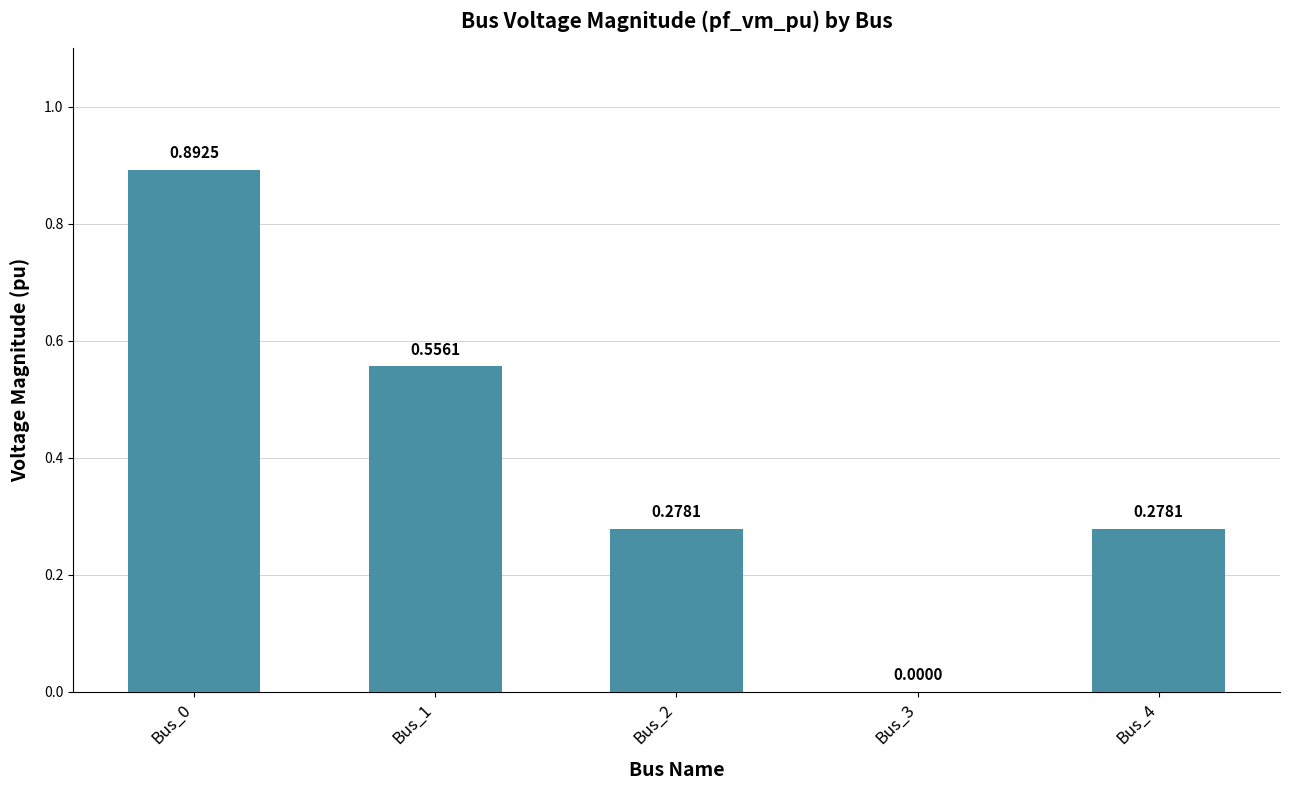

What is the sum of all values?

2.0